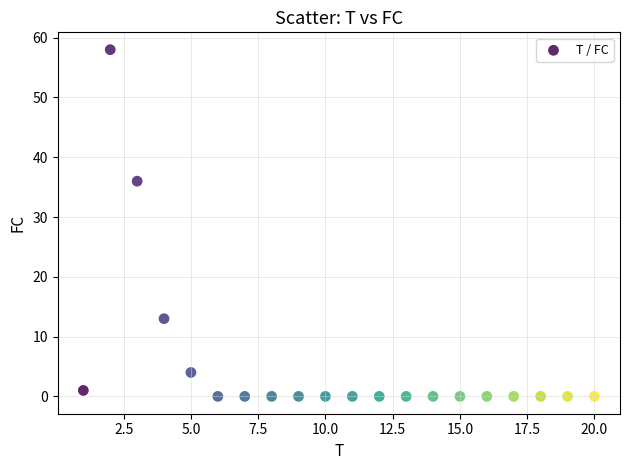

What Y value in the scatter plot is closest to 29?

36